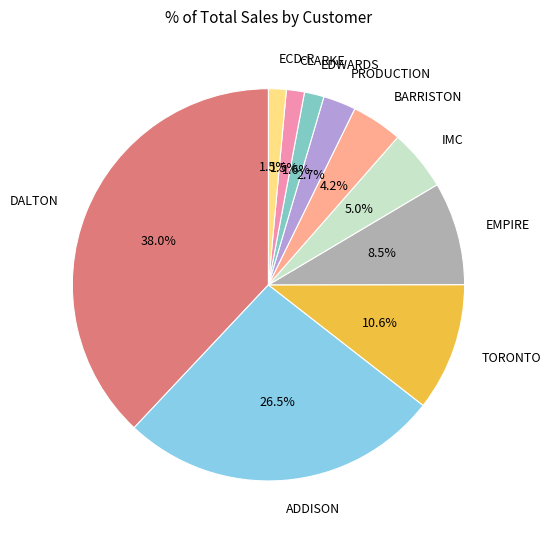

Between EDWARDS and TORONTO, which is larger?

TORONTO